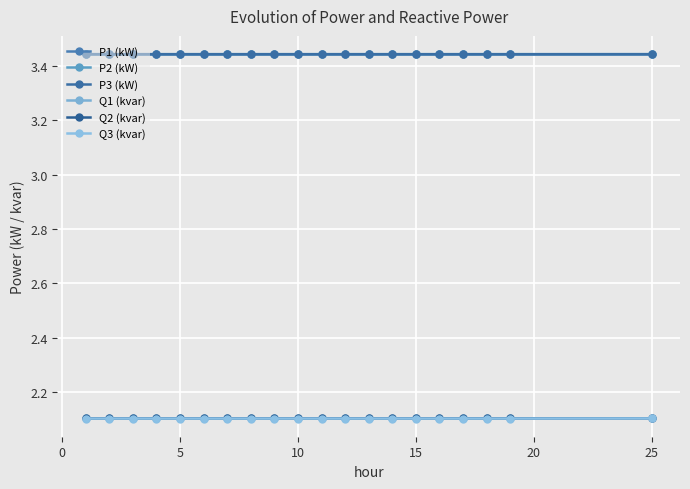

Reading left to right, what are all the values shown in this chart?

P1 (kW): 3.4	3.4	3.4	3.4	3.4	3.4	3.4	3.4	3.4	3.4	3.4	3.4	3.4	3.4	3.4	3.4	3.4	3.4	3.4	3.4
P2 (kW): 3.4	3.4	3.4	3.4	3.4	3.4	3.4	3.4	3.4	3.4	3.4	3.4	3.4	3.4	3.4	3.4	3.4	3.4	3.4	3.4
P3 (kW): 3.4	3.4	3.4	3.4	3.4	3.4	3.4	3.4	3.4	3.4	3.4	3.4	3.4	3.4	3.4	3.4	3.4	3.4	3.4	3.4
Q1 (kvar): 2.1	2.1	2.1	2.1	2.1	2.1	2.1	2.1	2.1	2.1	2.1	2.1	2.1	2.1	2.1	2.1	2.1	2.1	2.1	2.1
Q2 (kvar): 2.1	2.1	2.1	2.1	2.1	2.1	2.1	2.1	2.1	2.1	2.1	2.1	2.1	2.1	2.1	2.1	2.1	2.1	2.1	2.1
Q3 (kvar): 2.1	2.1	2.1	2.1	2.1	2.1	2.1	2.1	2.1	2.1	2.1	2.1	2.1	2.1	2.1	2.1	2.1	2.1	2.1	2.1